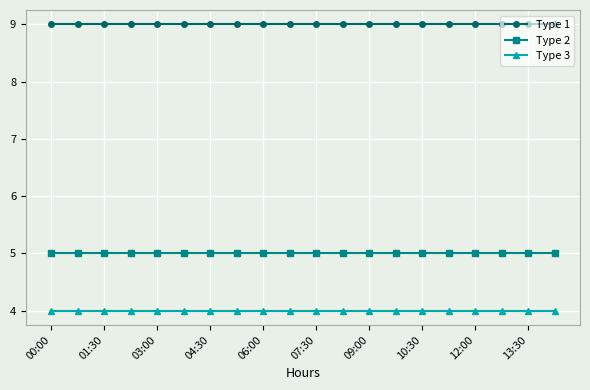

Is this an area chart (filled region under the line)?

No